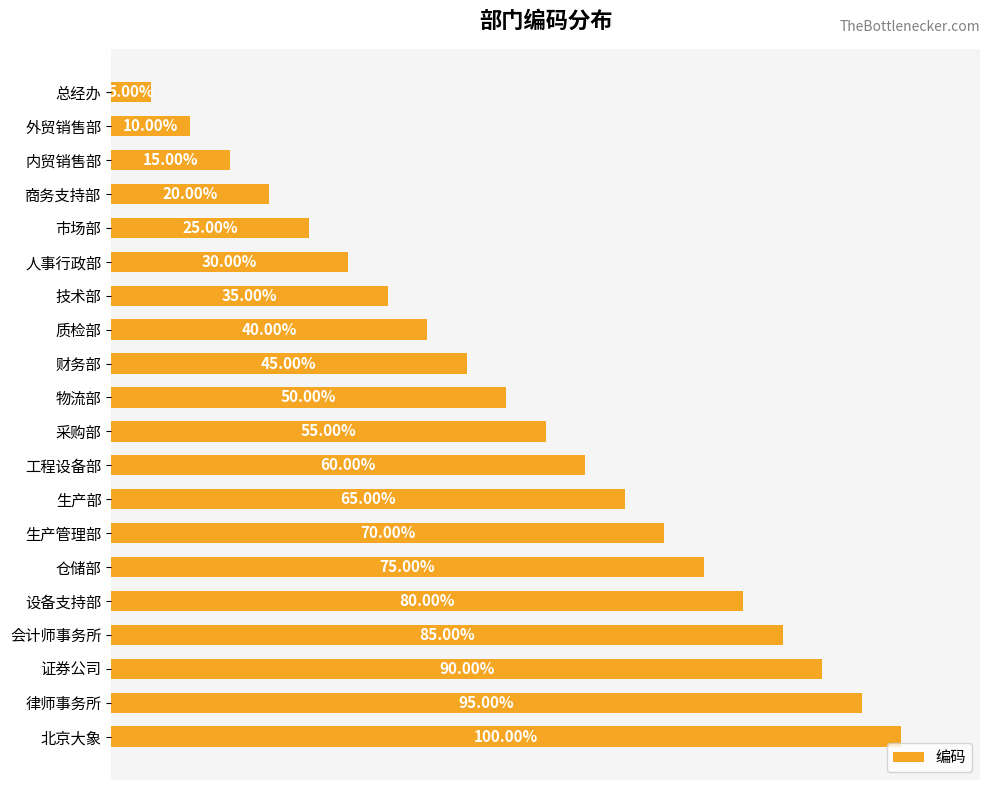

What is the label of the 16th bar from the bottom?

市场部